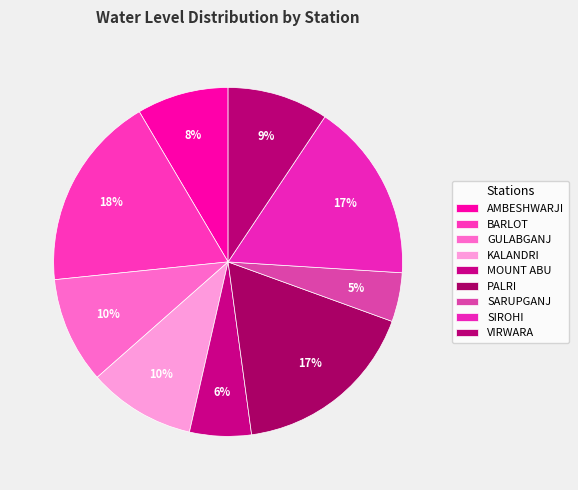

To the nearest percent, what is the combined percentage of SIROHI and PALRI?

34%